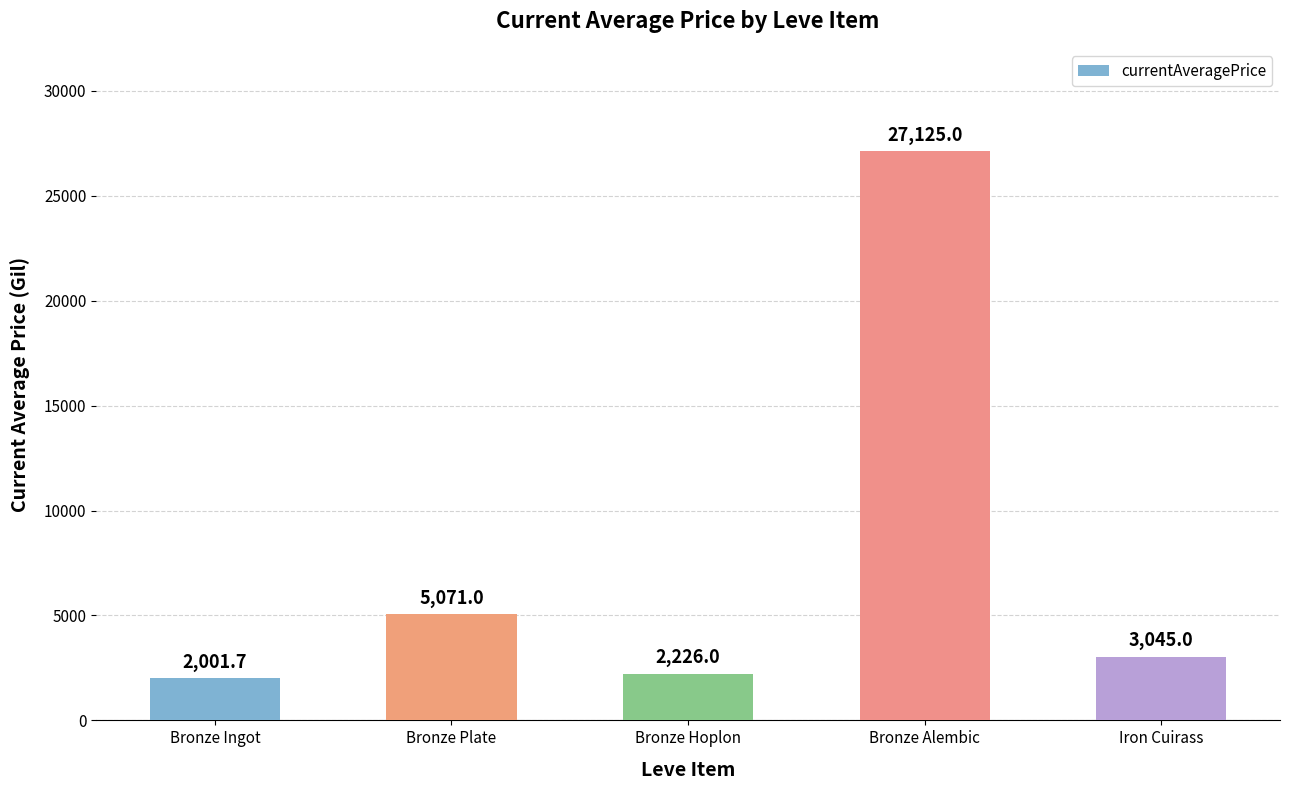

How many data points are less than 3045?

2